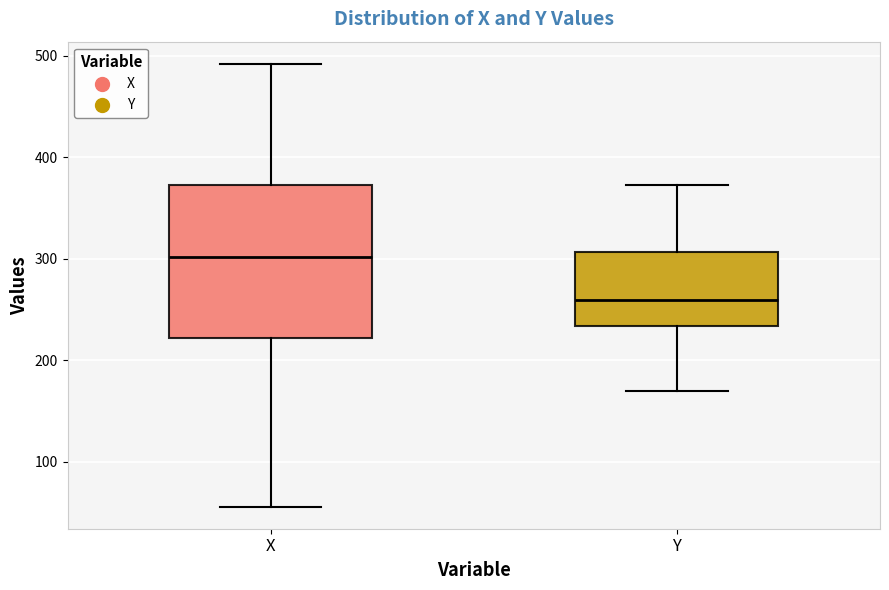

Reading left to right, transcribe this box plot: for each box, give where its median line is, the range the box spans, and where its two whiskers end, as read against the y-axis. The values are not printed on the chart, so give them approximately, as read against the axis.

X: median 300, box 220 to 370, whiskers 60 to 490
Y: median 260, box 230 to 310, whiskers 170 to 370